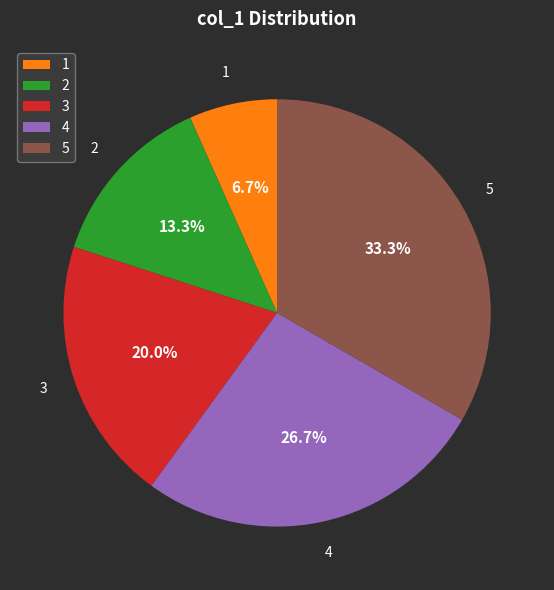

How many slices are in this pie chart?

5